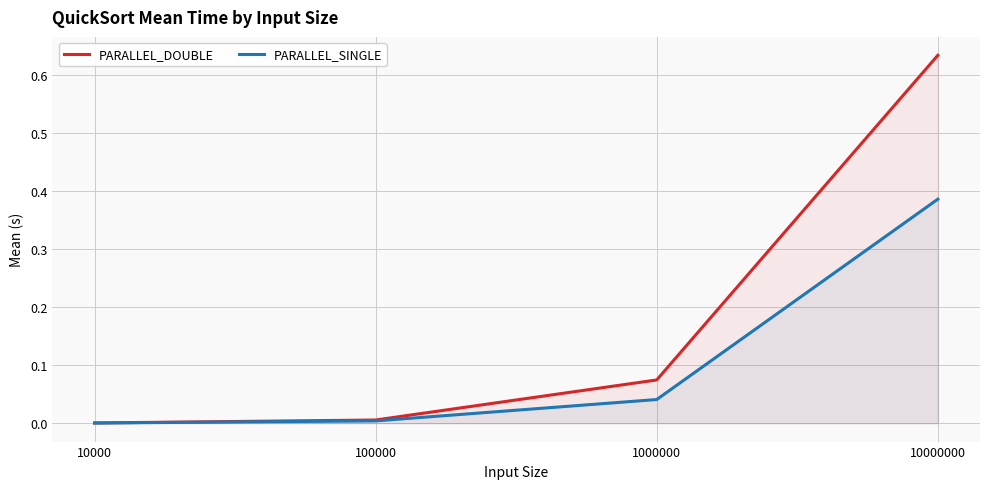

True or false: PARALLEL_SINGLE and PARALLEL_DOUBLE cross at least once.

False